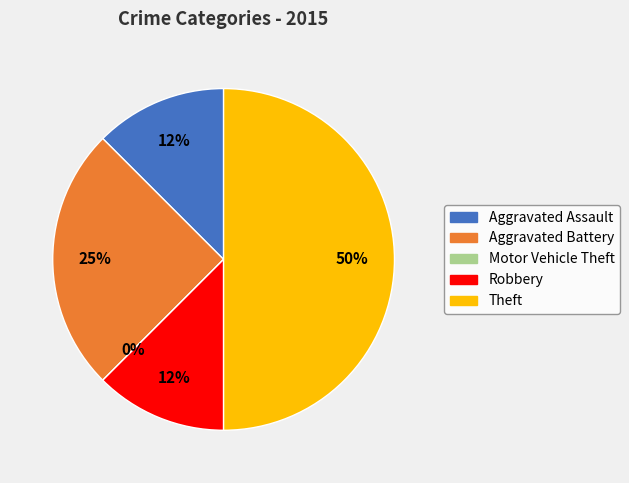

Between Aggravated Assault and Motor Vehicle Theft, which is larger?

Aggravated Assault